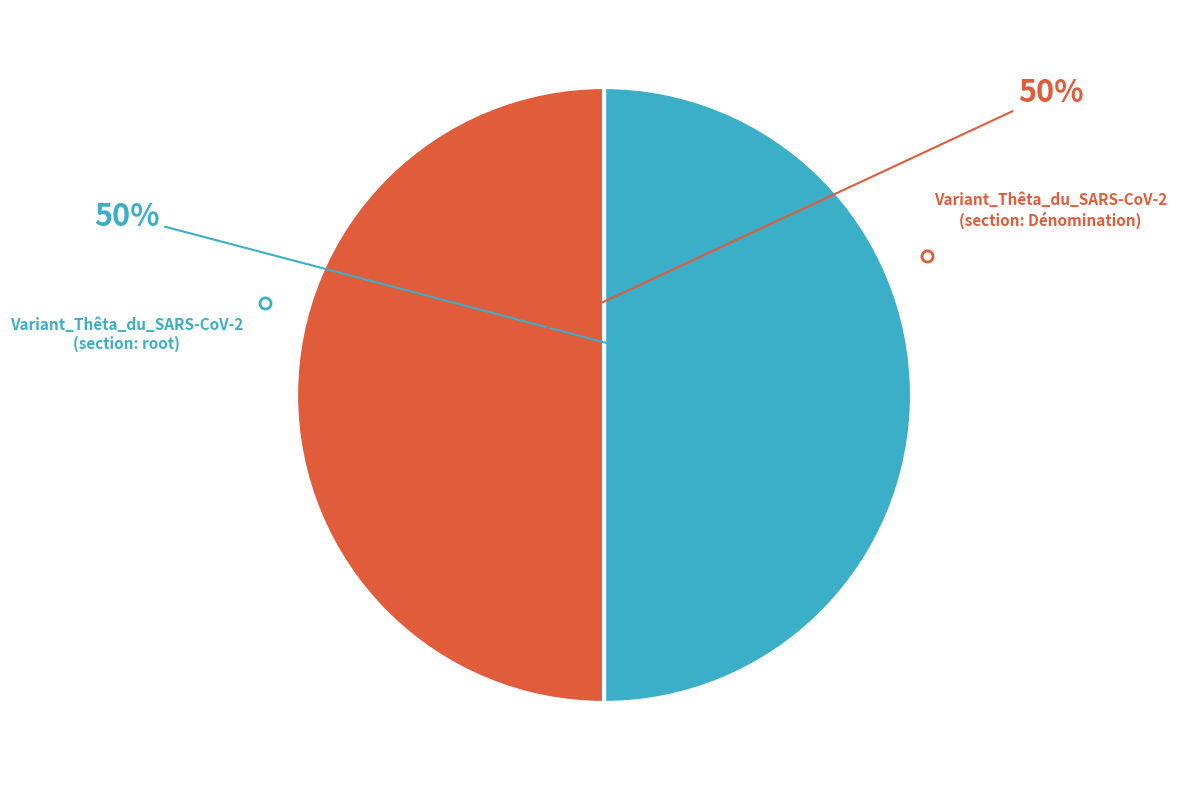

Count the number of slices in the pie.

2